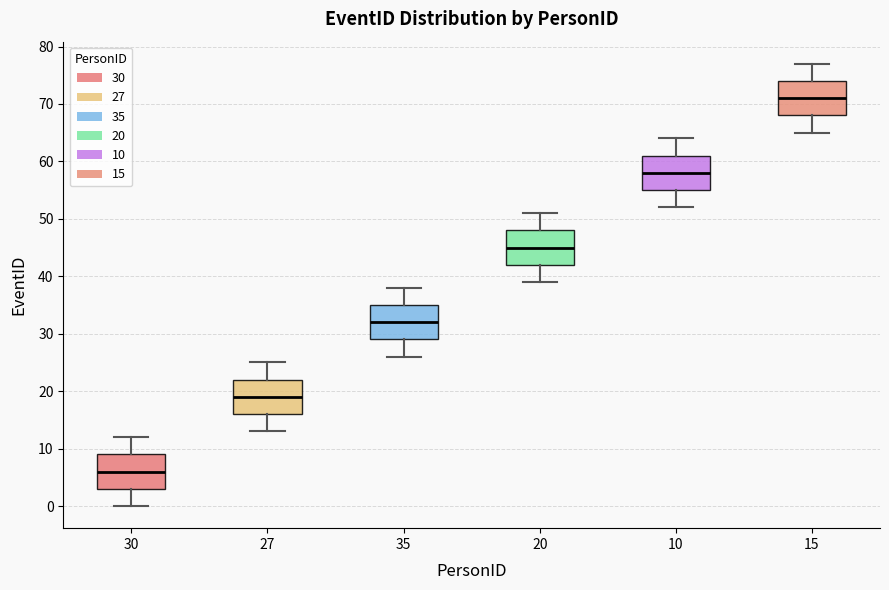

Which box has the highest median line?

15